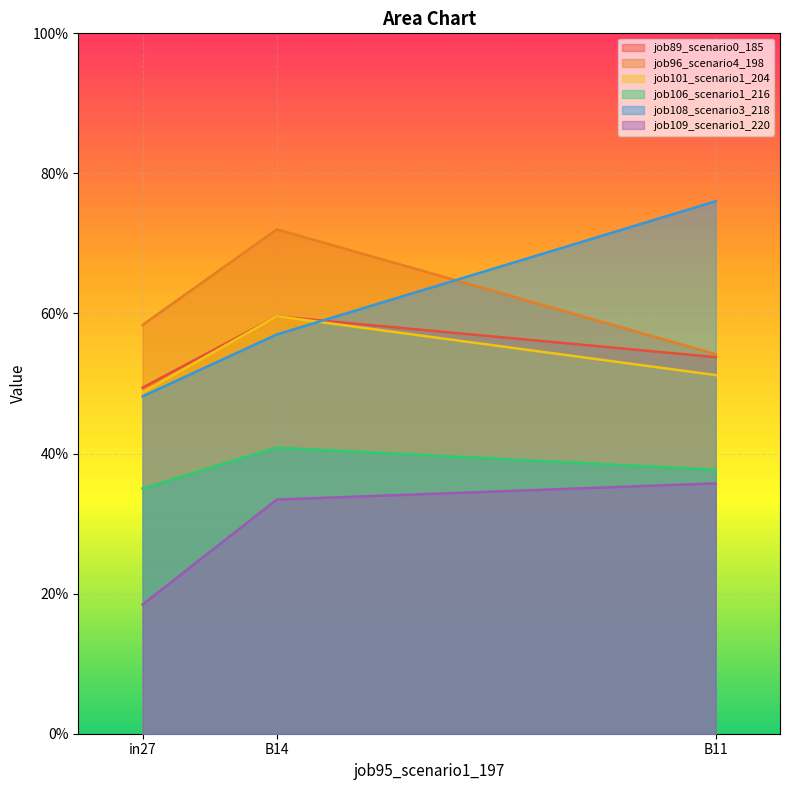

Between B14 and B11, which series saw the biggest shift?

job108_scenario3_218